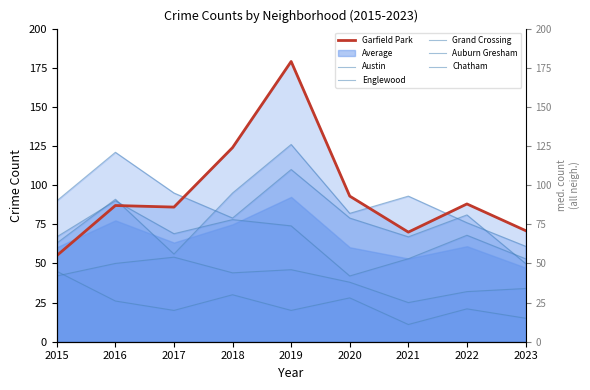

Which series has the widest spread of values?

Garfield Park